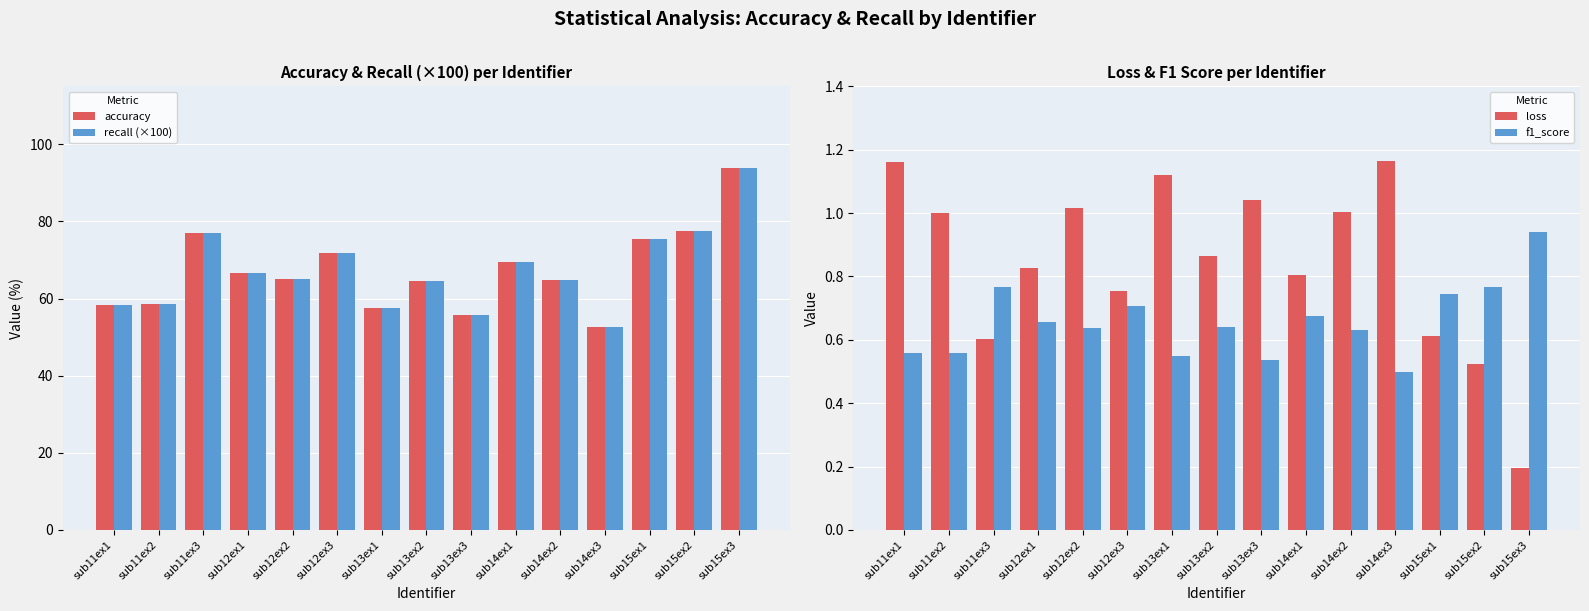

What is the total value across all series at sub11ex1?

118.2